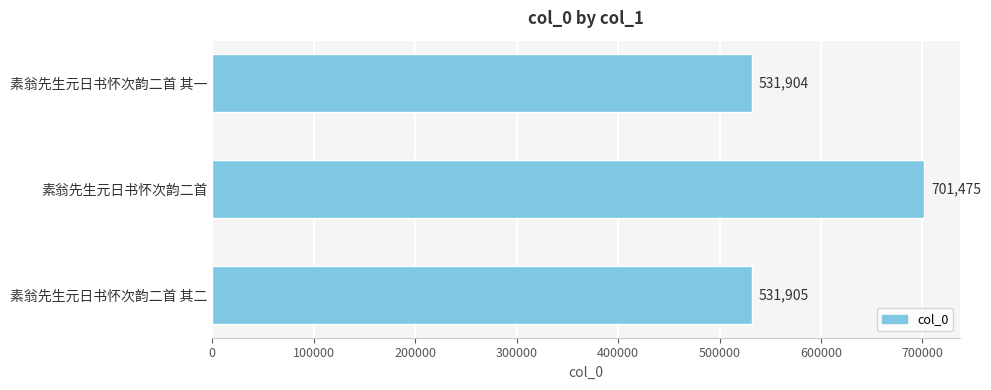

What is the minimum value shown in the chart?

531904